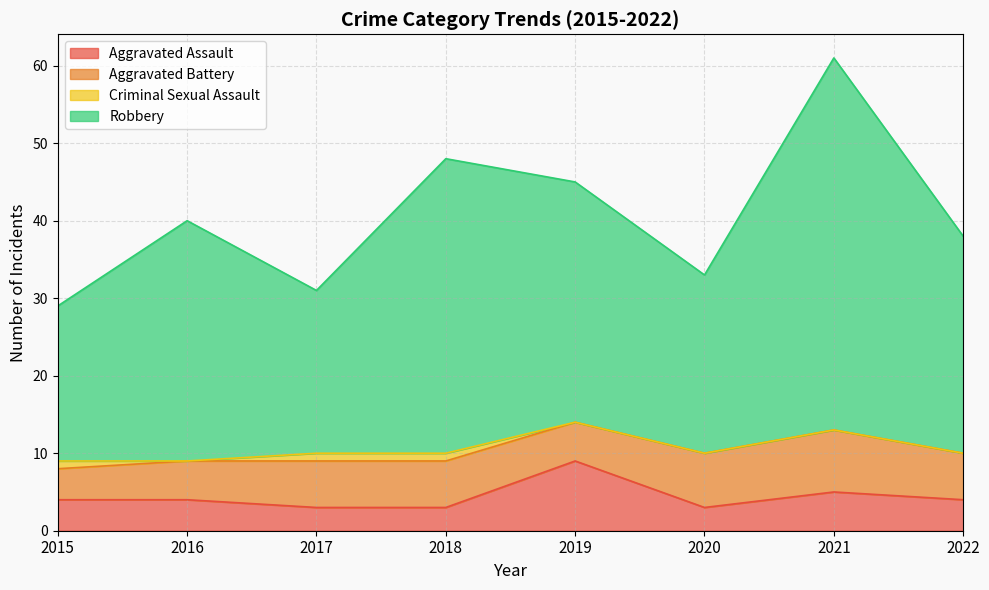

List the labels in order of Aggravated Assault value, smallest first.

2017, 2018, 2020, 2015, 2016, 2022, 2021, 2019